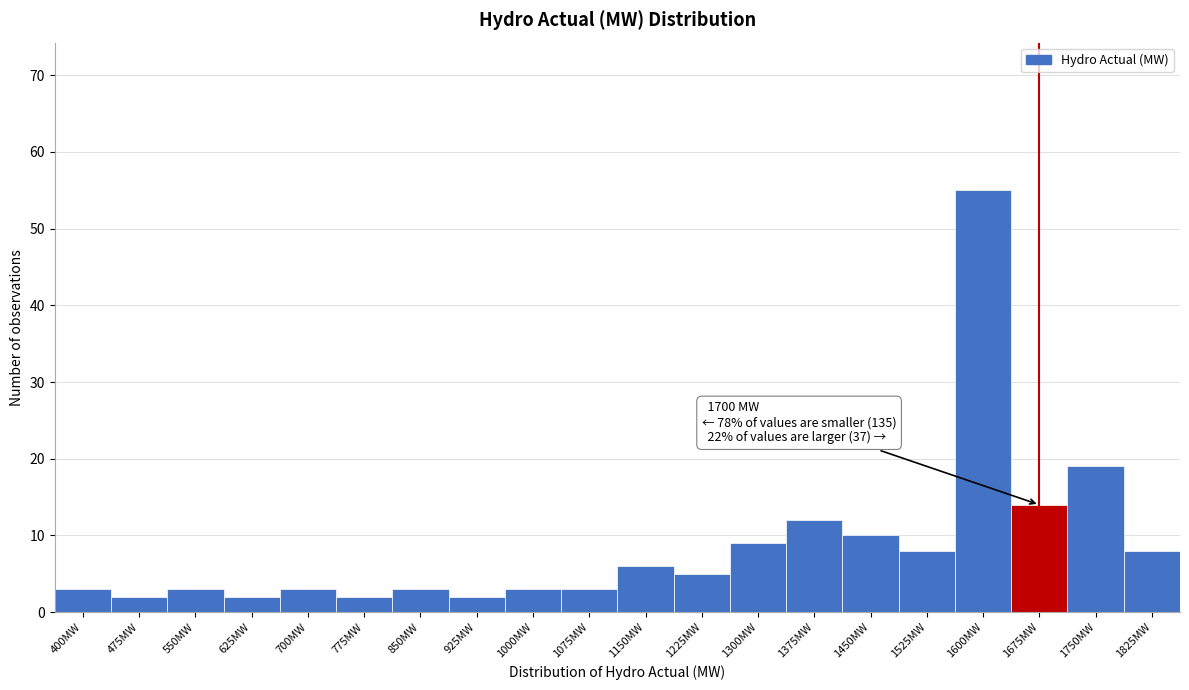

Reading left to right, transcribe all the data shown in this chart.

3	2	3	2	3	2	3	2	3	3	6	5	9	12	10	8	55	14	19	8